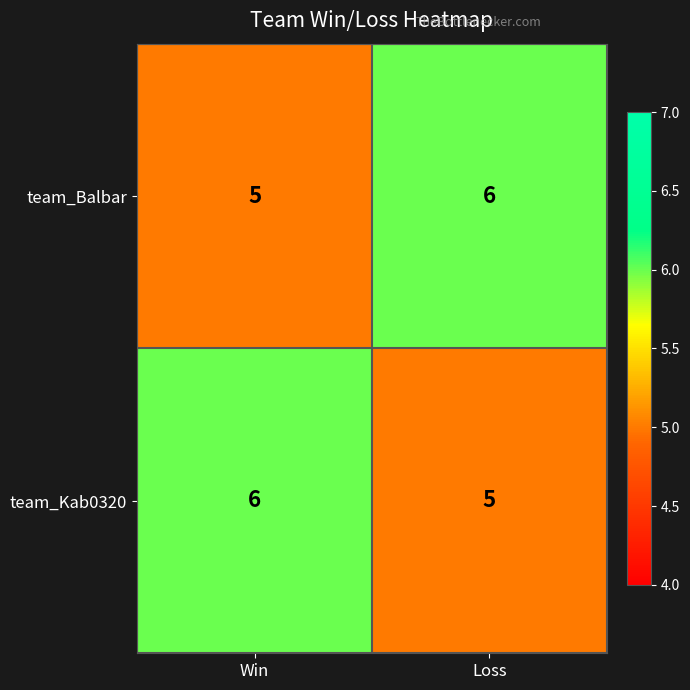

Reading right to left, list all the values displayed in this chart.

team_Balbar: Loss=6	Win=5
team_Kab0320: Loss=5	Win=6